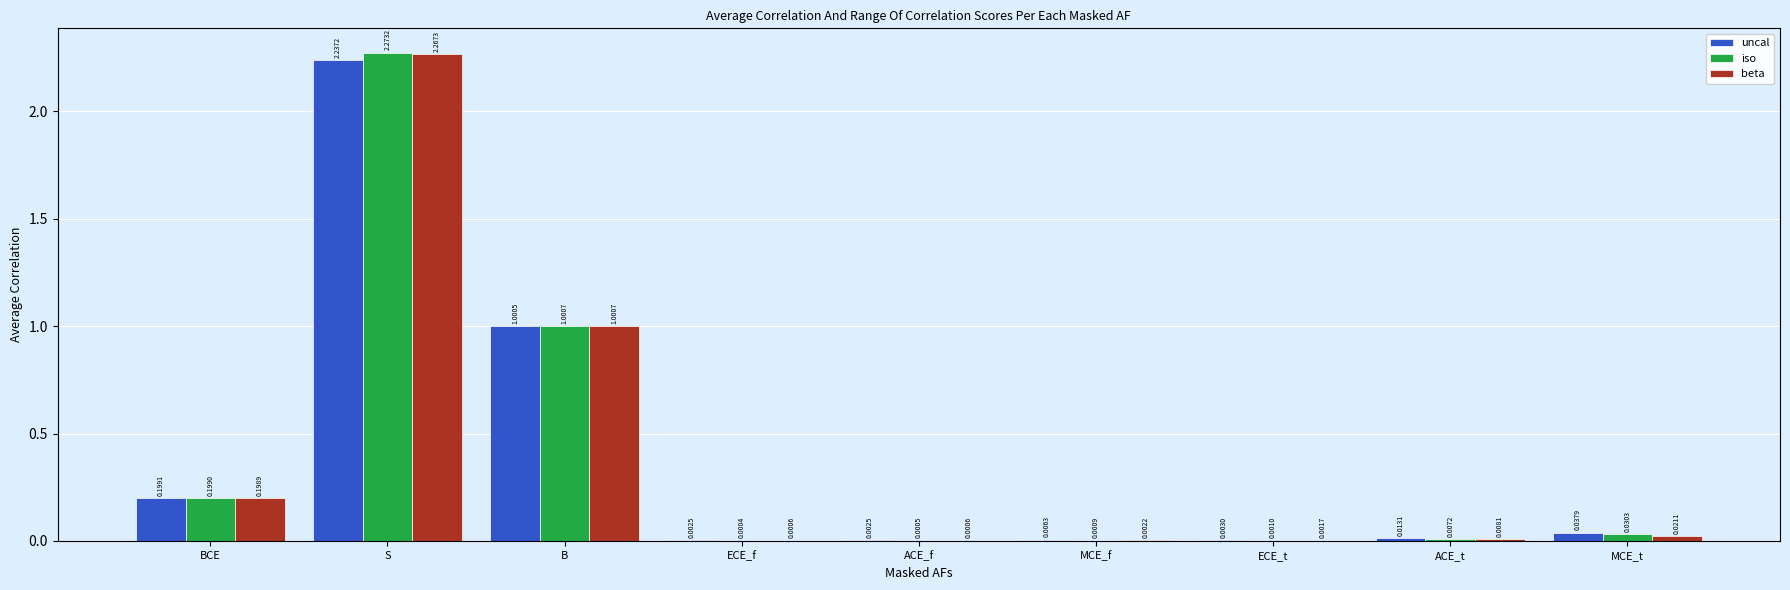

What is the sum of all uncal values?

3.5